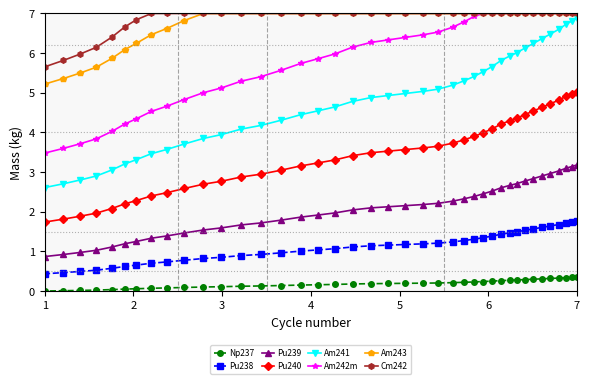

Which series has the widest spread of values?

Am241